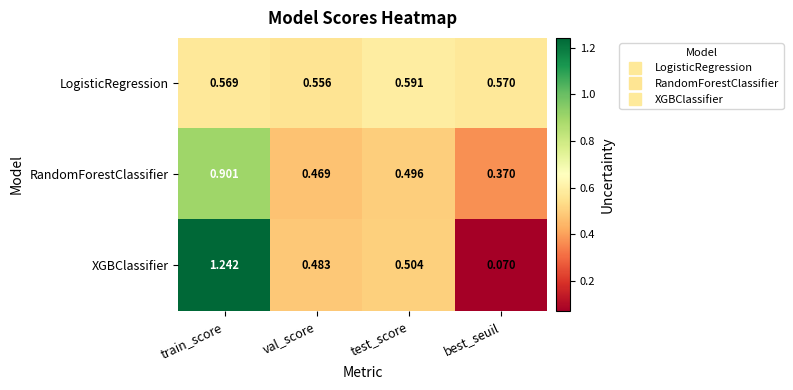

Which category has the highest value in the XGBClassifier series?

train_score